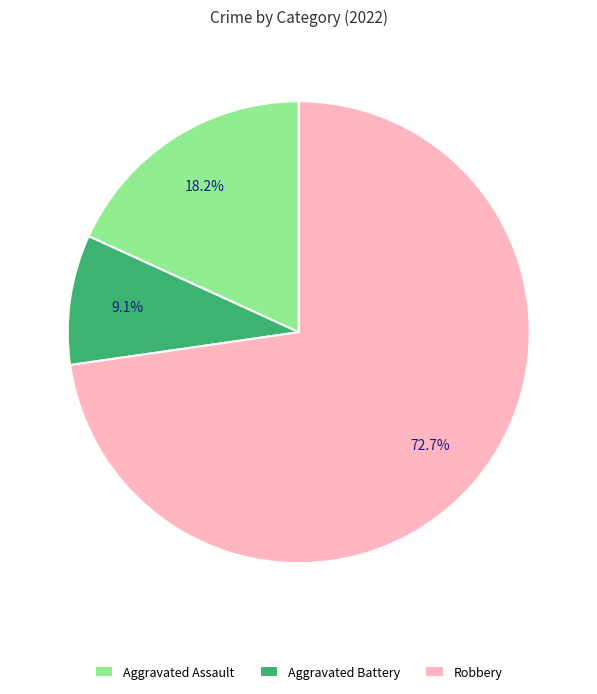

How much of the chart is everything except Aggravated Battery?

90.9%